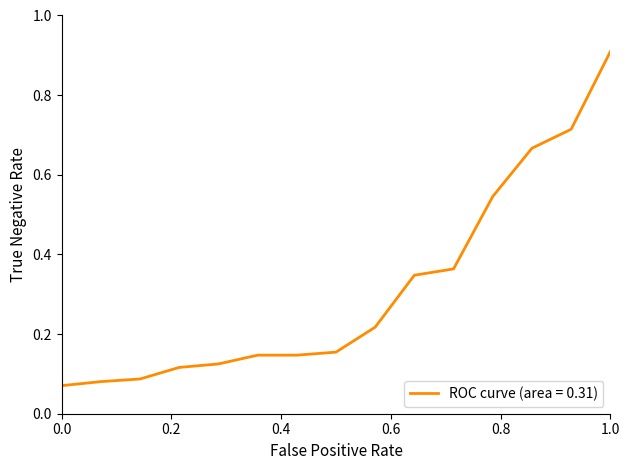

What is the greatest value displayed?

0.9